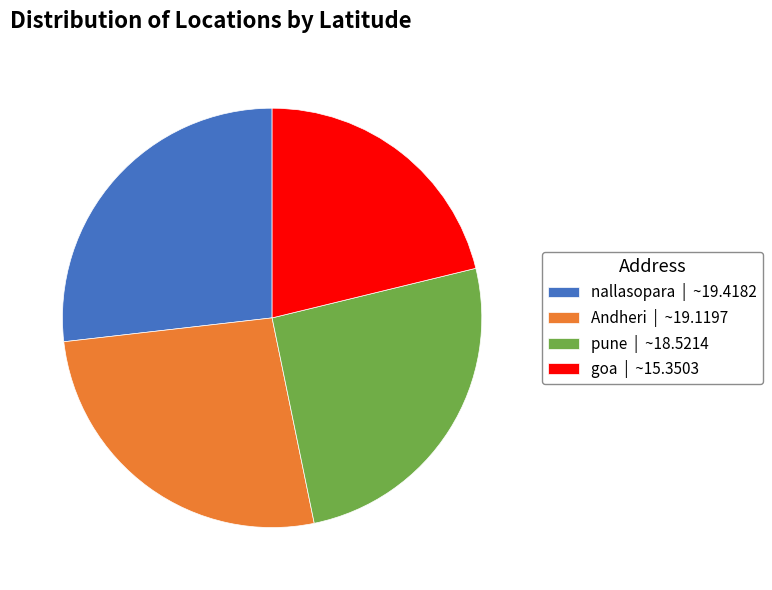

Between goa and pune, which is larger?

pune